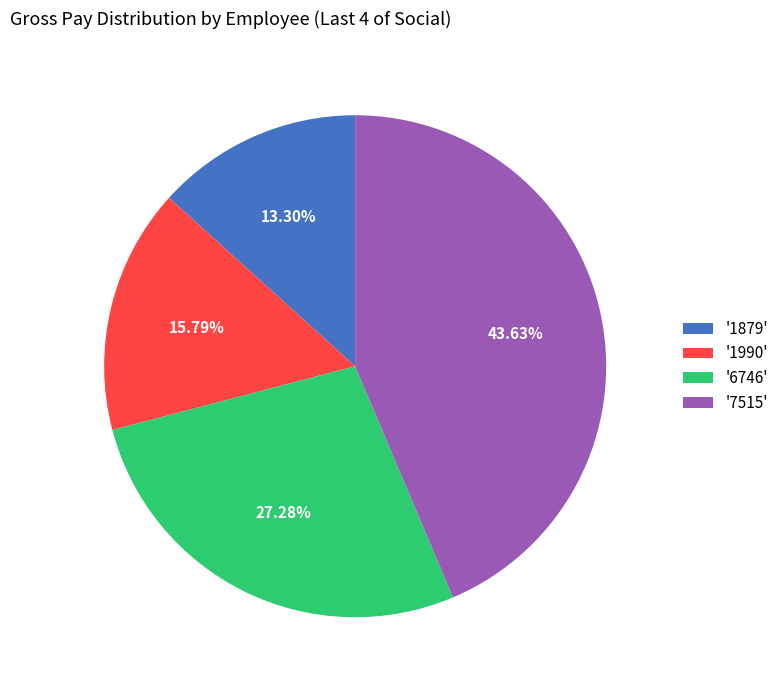

Does '7515' represent more than half of the total?

No